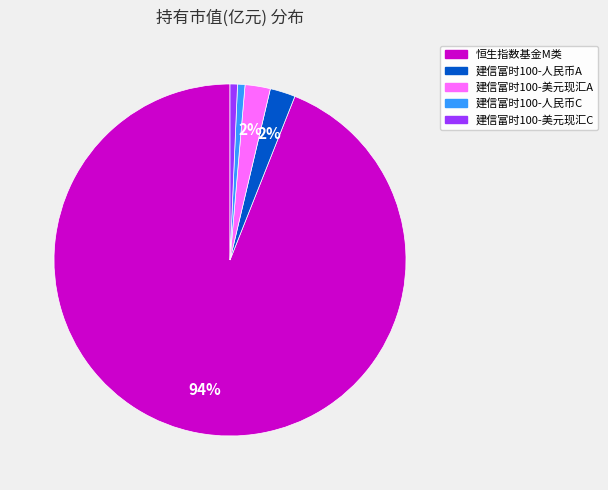

To the nearest percent, what is the combined percentage of 建信富时100-人民币C and 建信富时100-人民币A?

3%